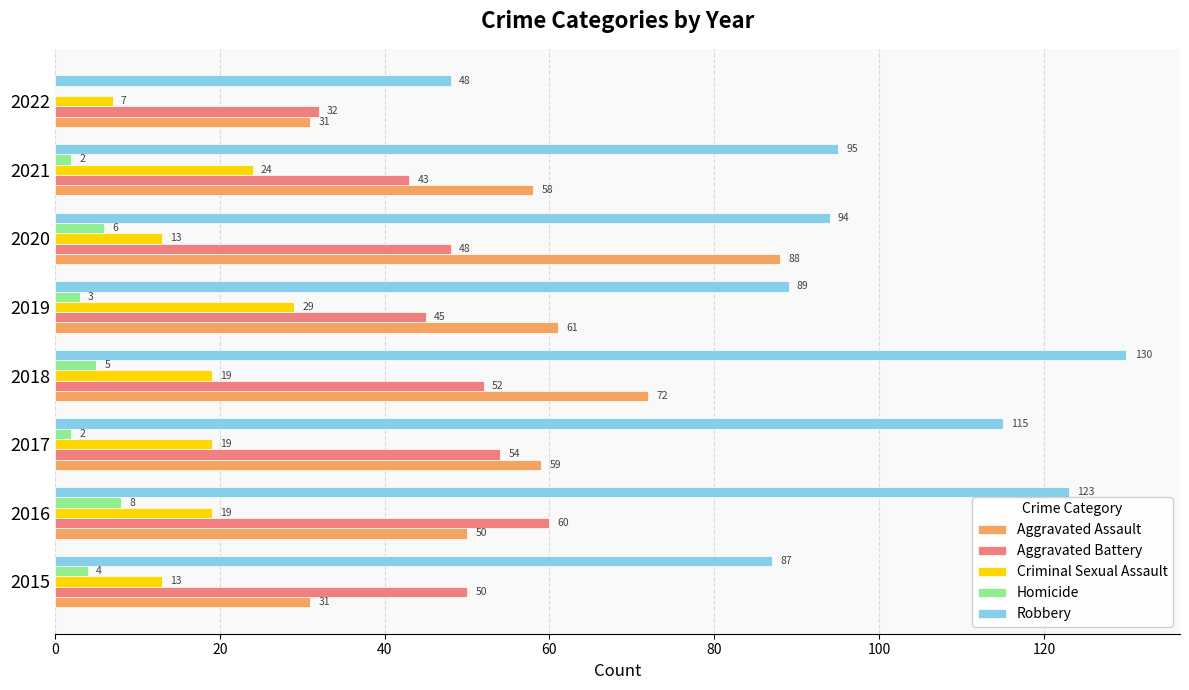

The Aggravated Battery series shows 45 at 2019. True or false?

True